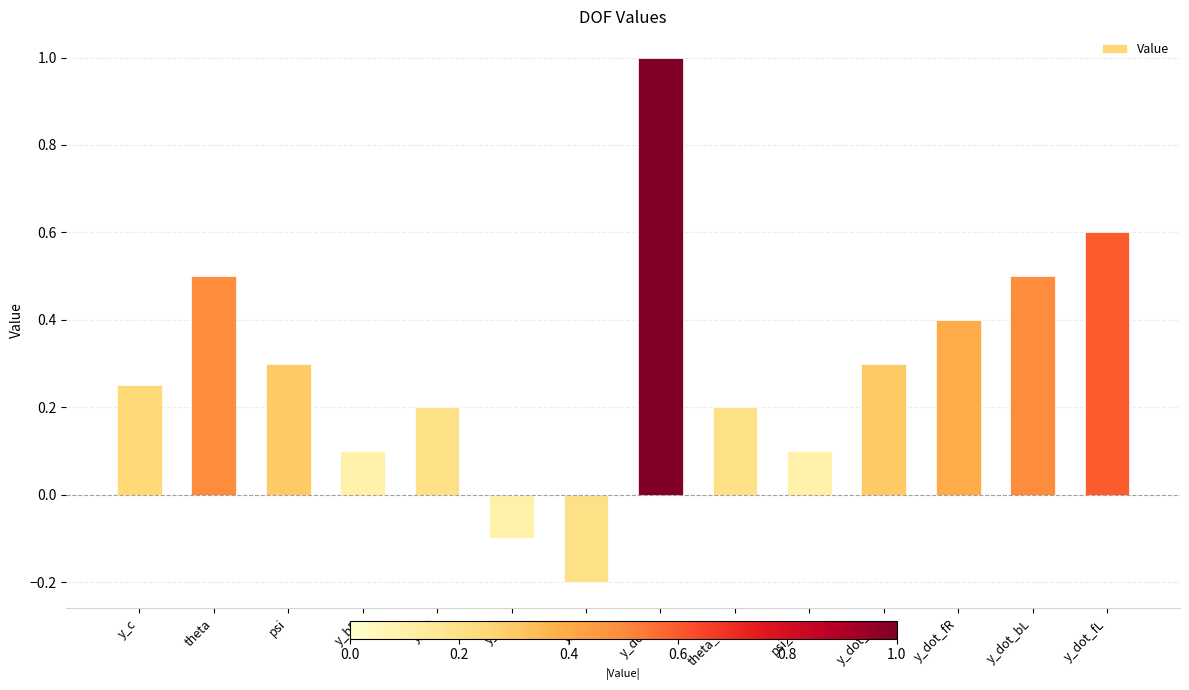

How many positive values are there?

12